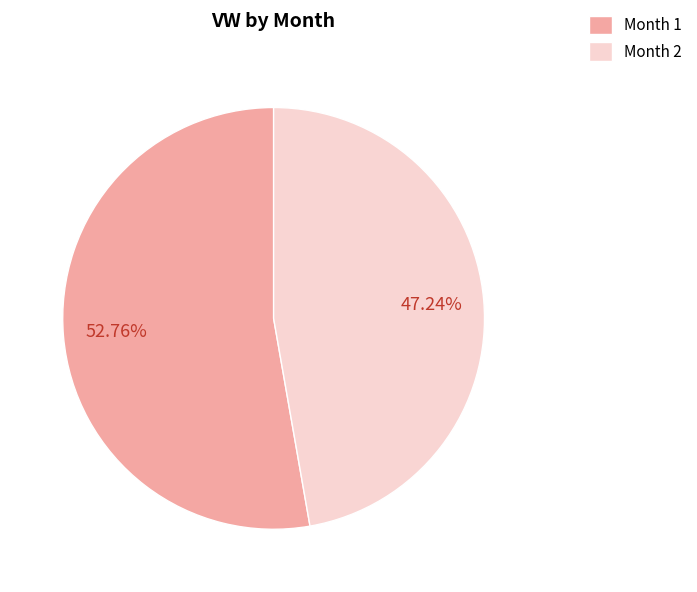

How many slices are in this pie chart?

2